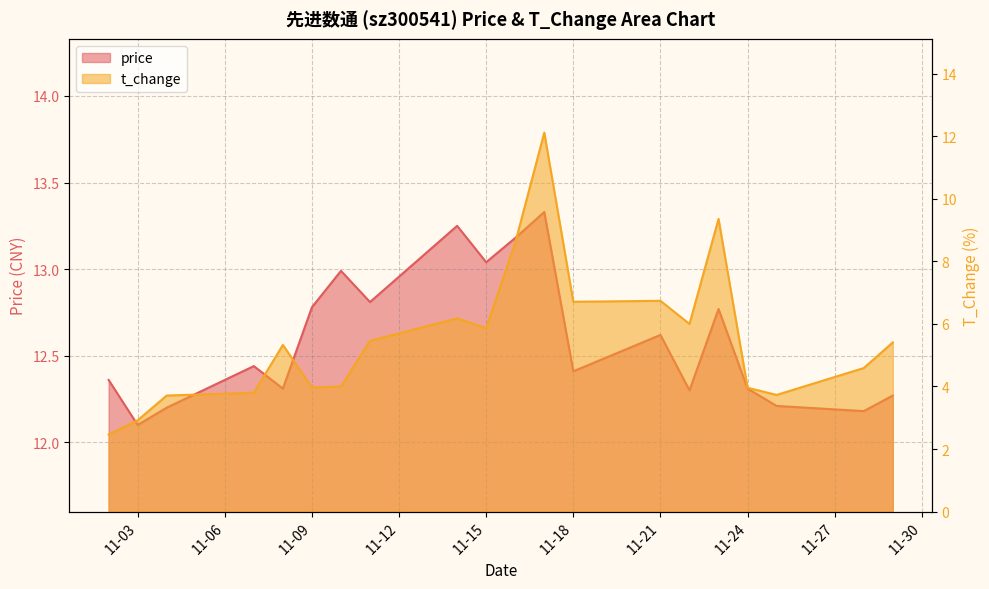

What are all the series names shown in the legend?

price, t_change